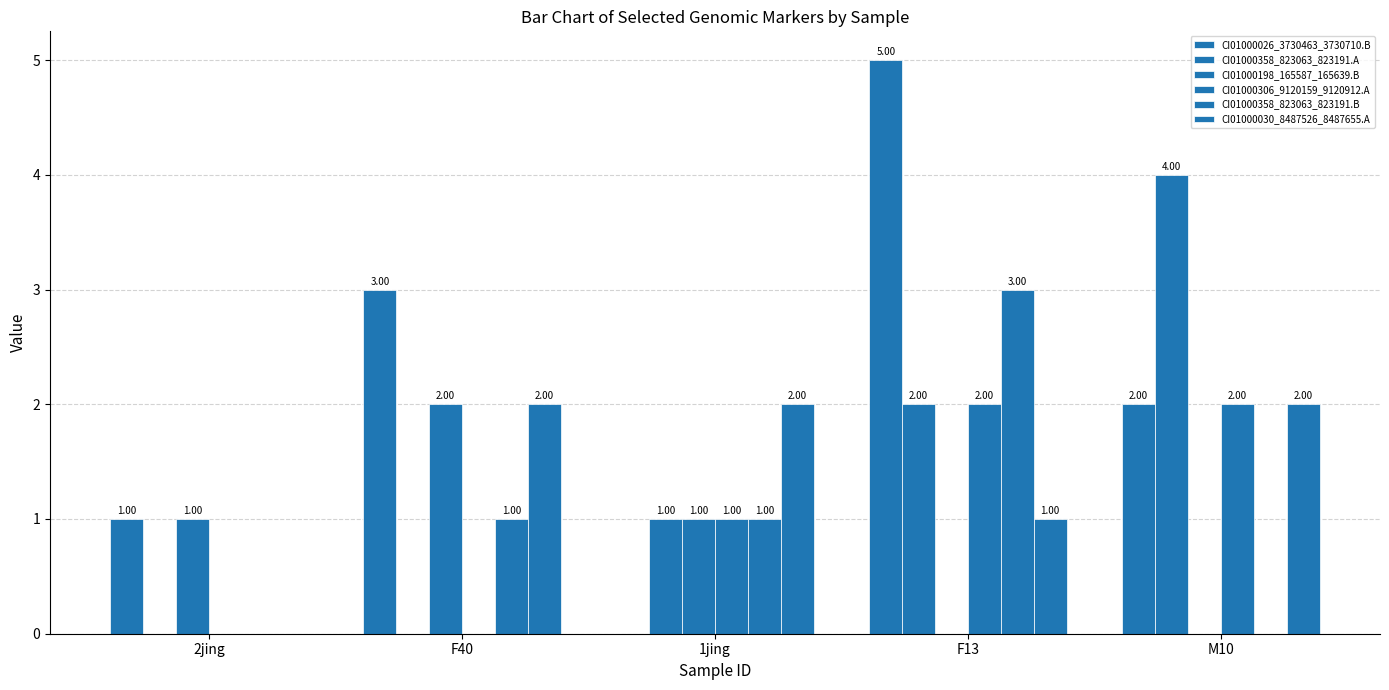

At which category is the sum across all series the highest?

F13